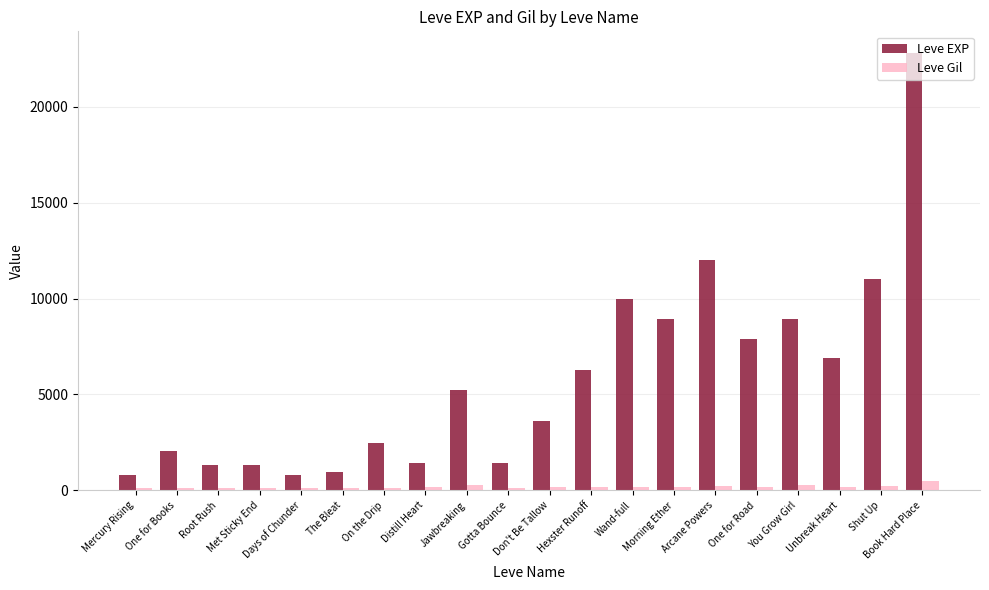

True or false: Leve EXP has a value of 9732 at Hexster Runoff.

False